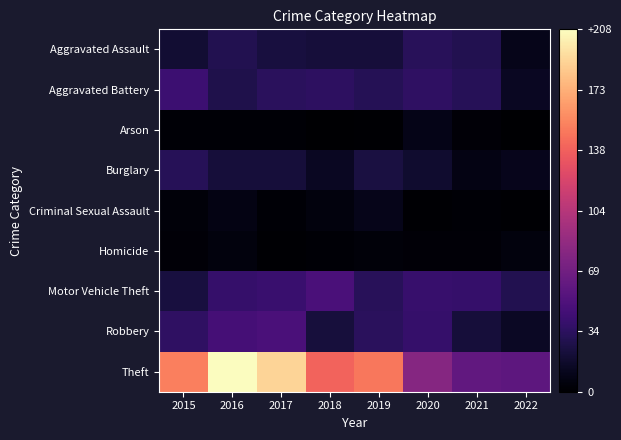

Which series has the widest spread of values?

Theft